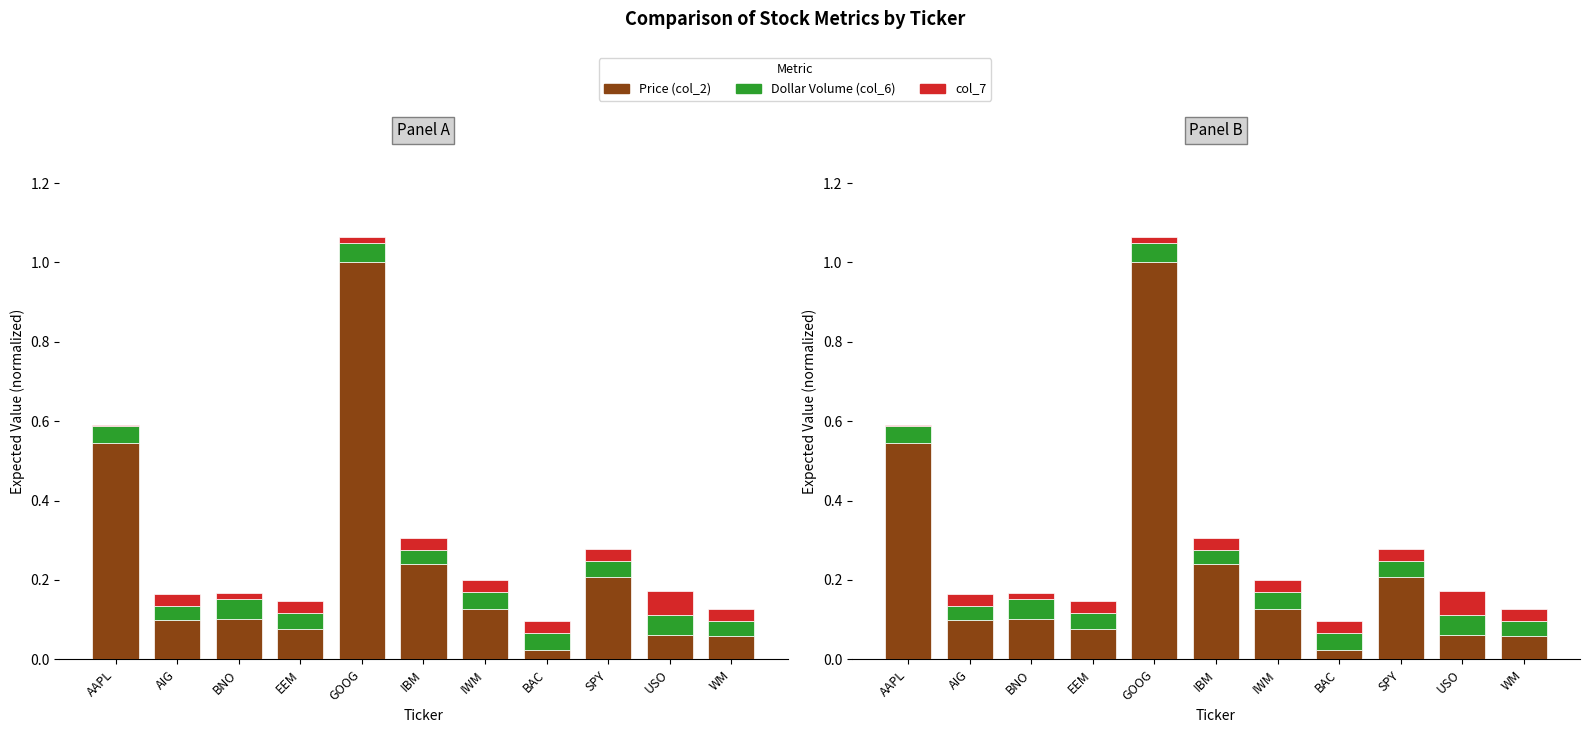

Does the chart contain any negative values?

No